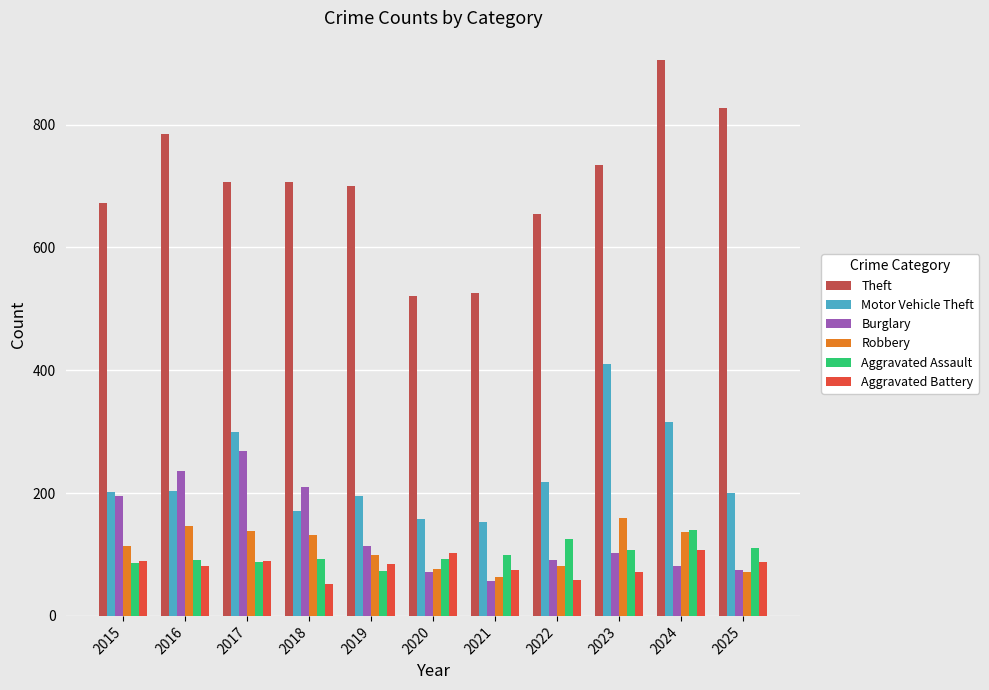

What is the value of the Aggravated Battery bar at the 11th from the left?

87